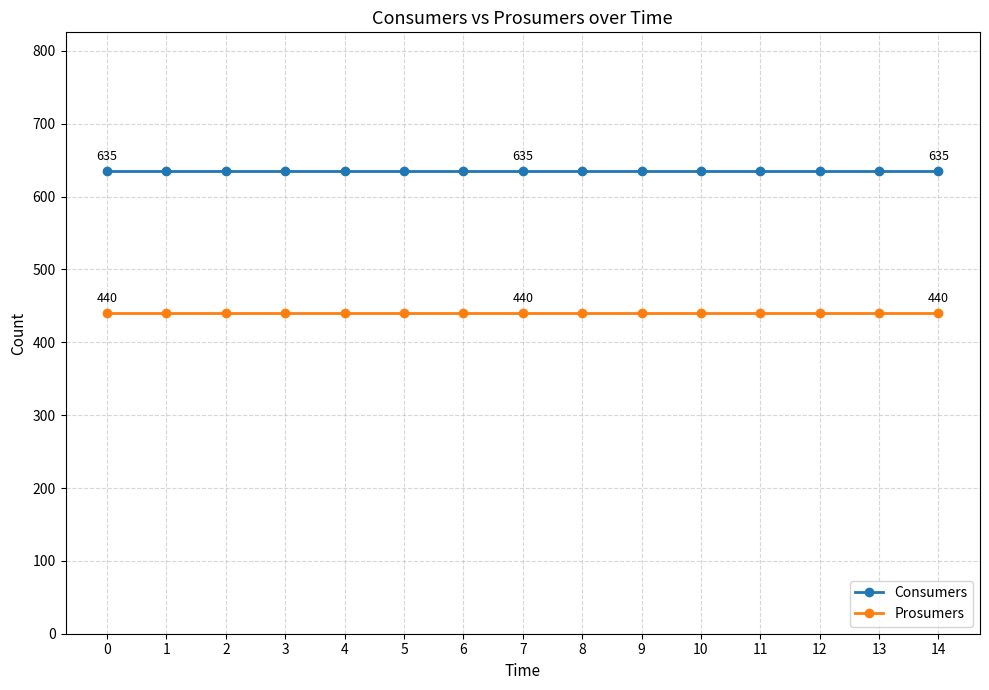

What is the sum of all Prosumers values?

6600